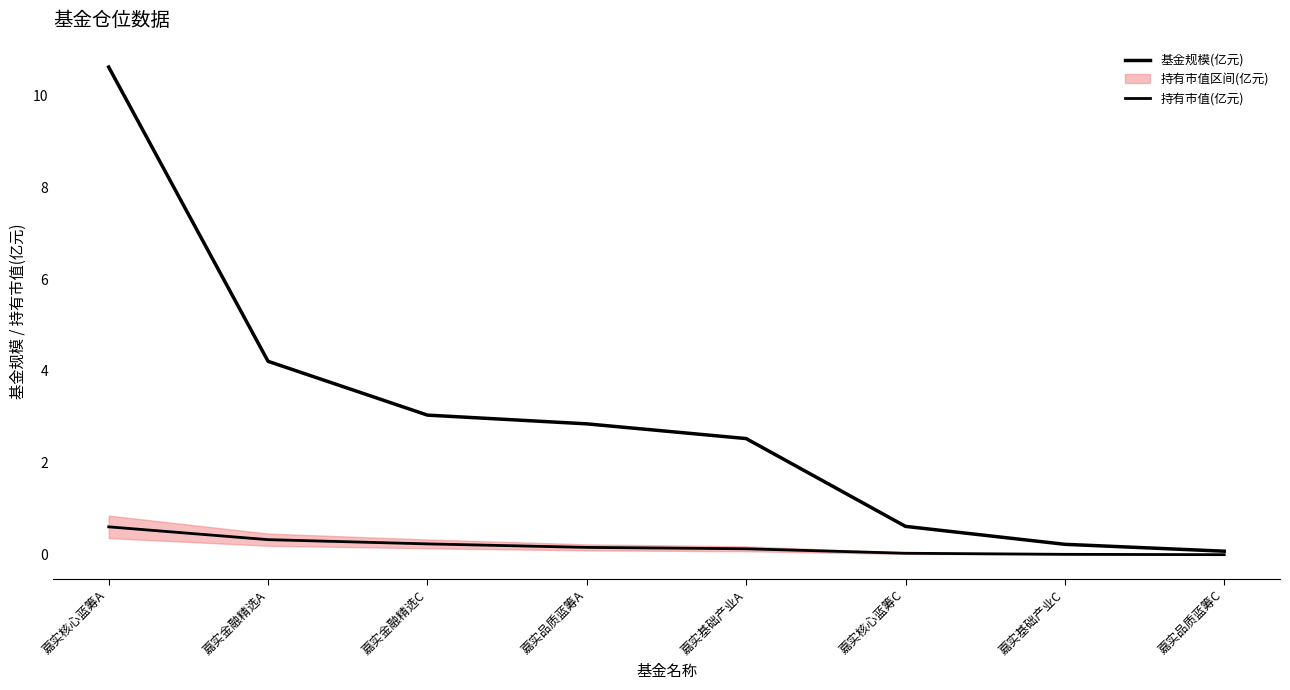

Which series has the widest spread of values?

基金规模(亿元)